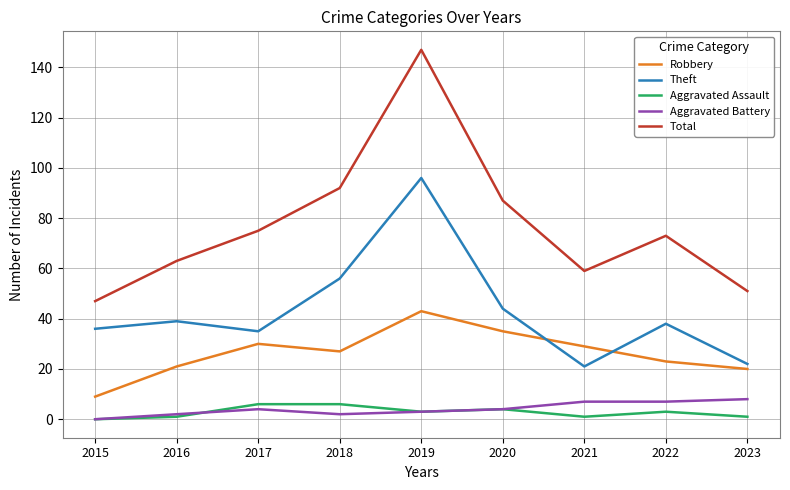

True or false: Total has a value of 48 at 2017.

False